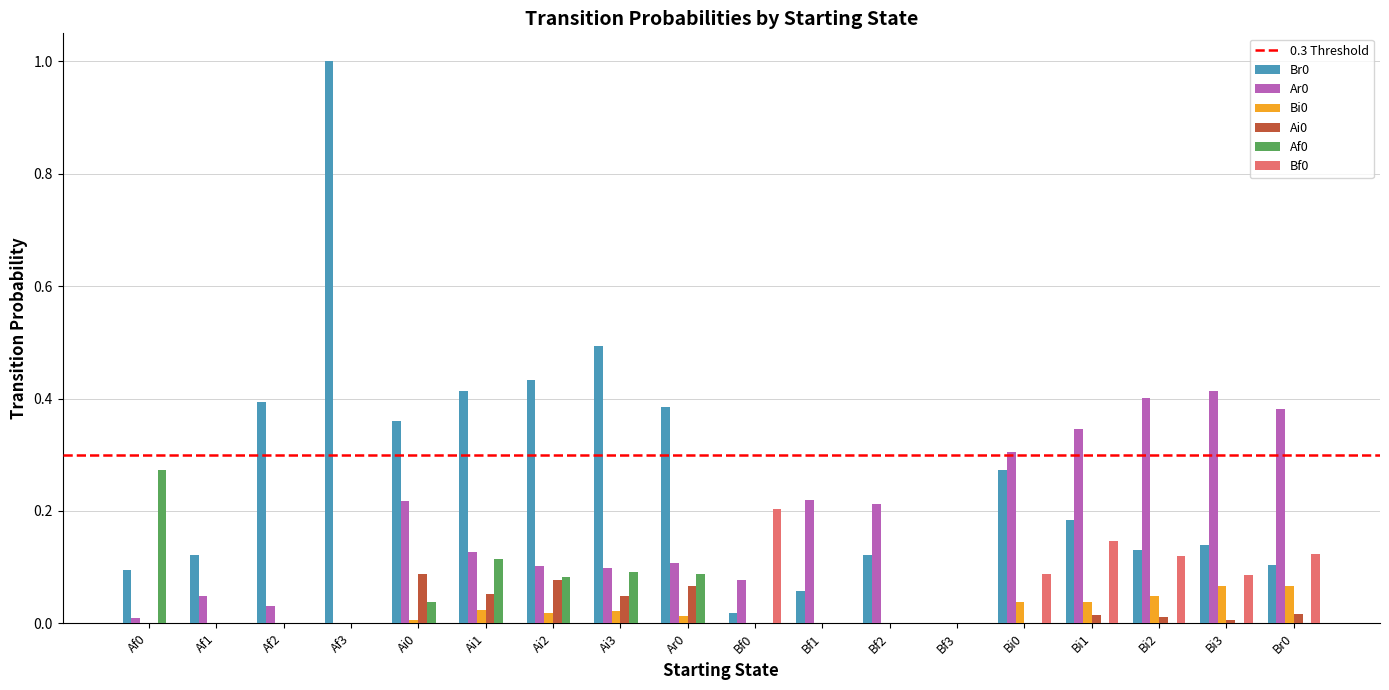

At which category is the sum across all series the highest?

Af3